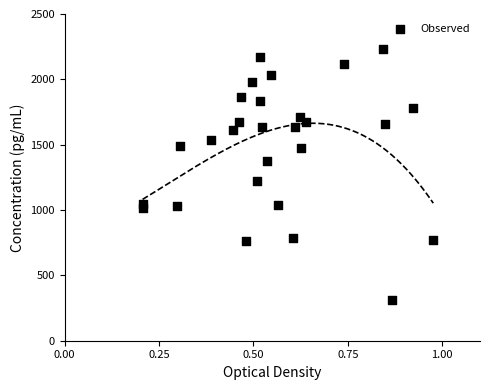

What Y value in the scatter plot is closest to 1272?

1218.6